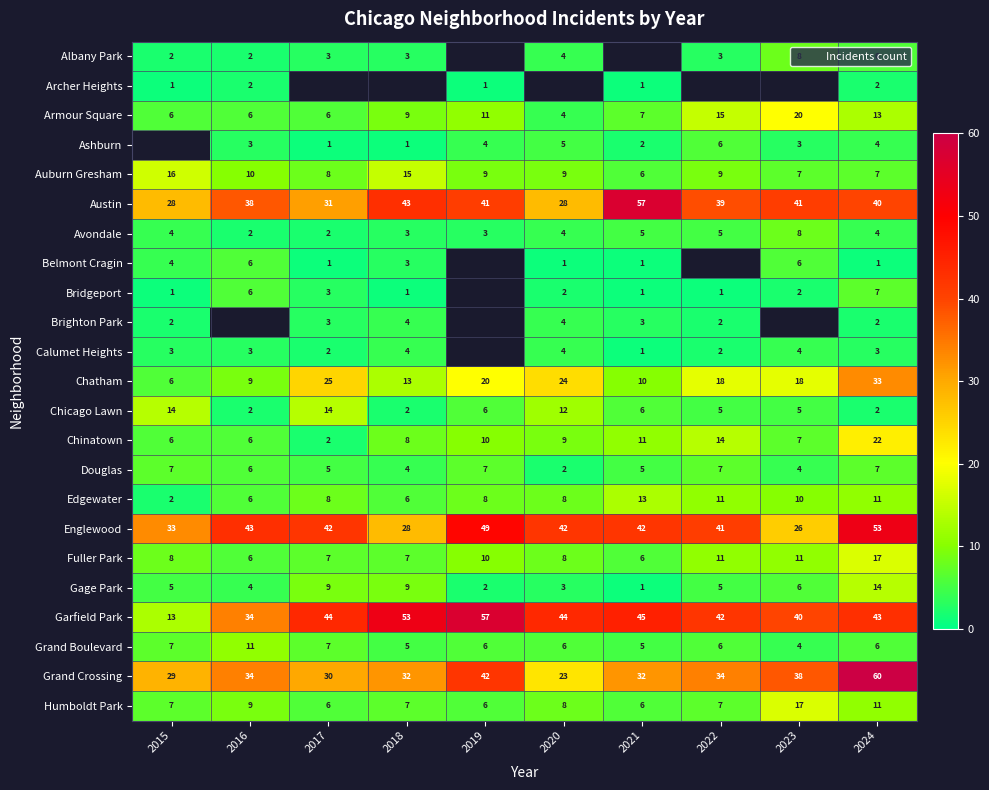

Which category has the highest value in the Avondale series?

2023